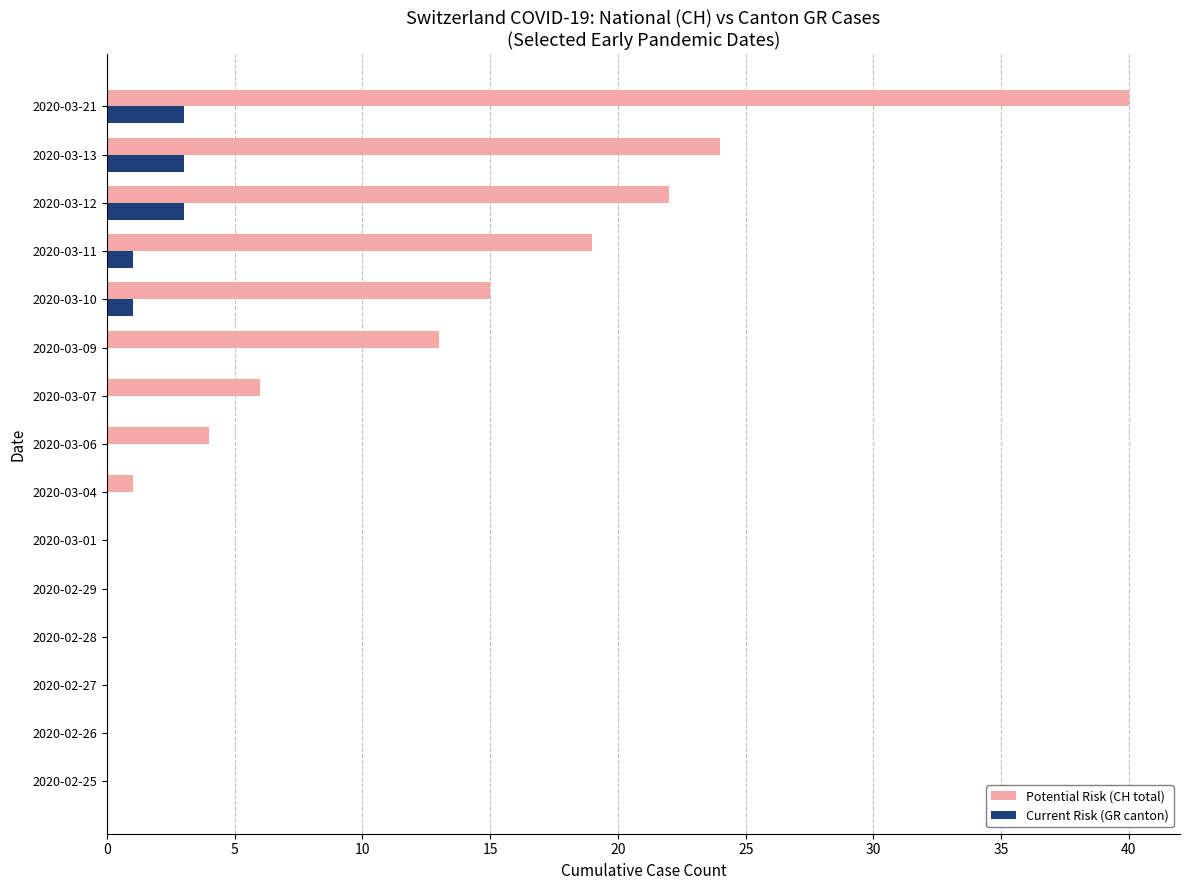

What is the greatest value displayed?

40